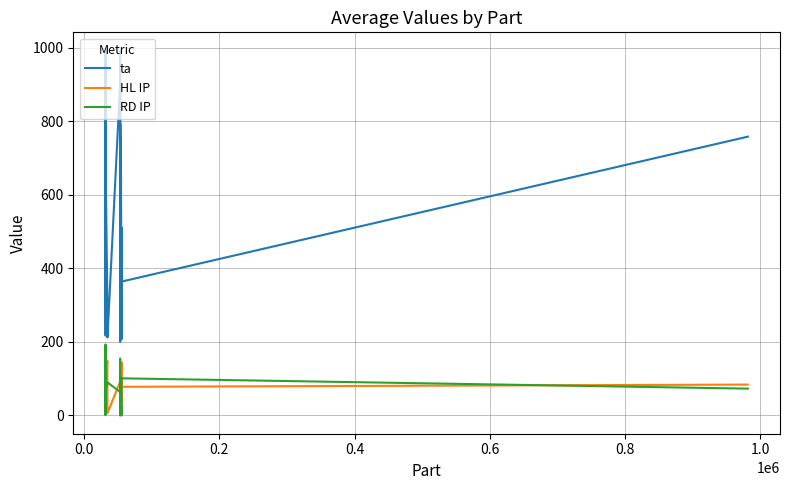

True or false: ta and HL IP intersect in this chart.

False